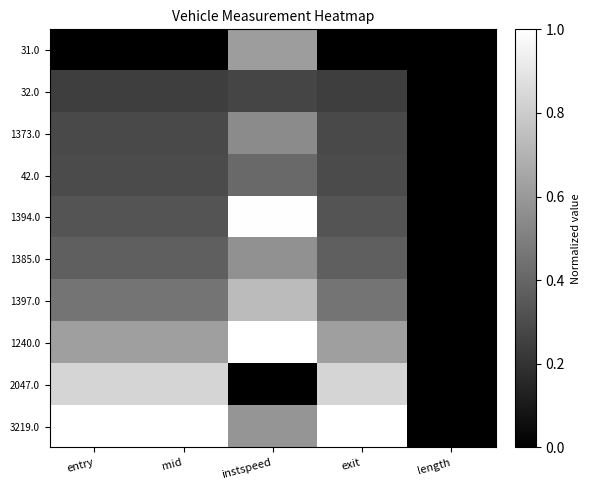

What is the difference between the highest and lowest values at exit?

1.0